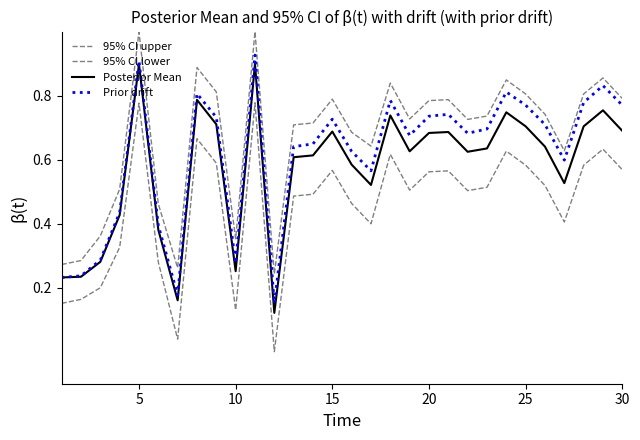

How many interior local valleys does the 95% CI upper series have?

7